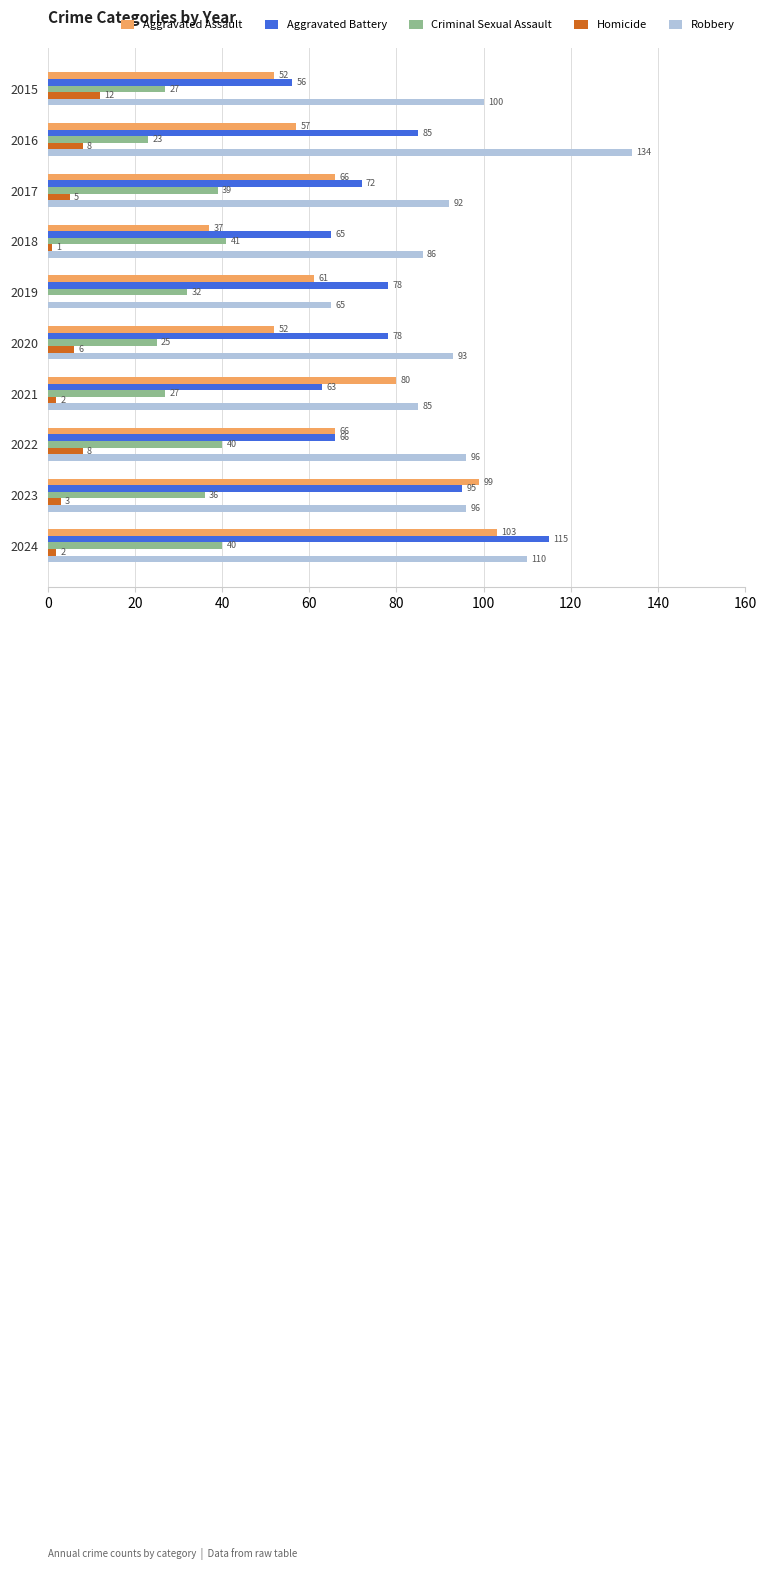

Between 2015 and 2022, which series saw the biggest shift?

Aggravated Assault